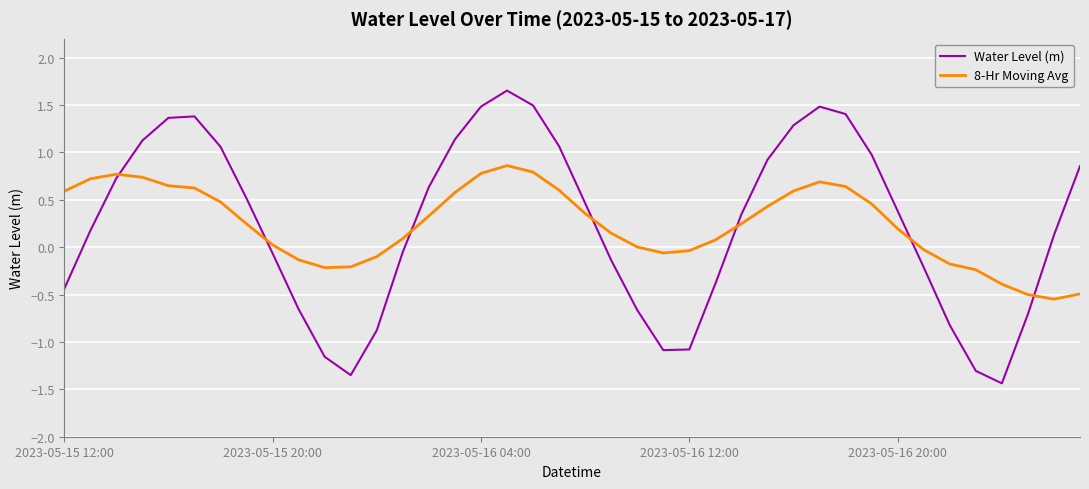

How many intersections are there between 8-Hr Moving Avg and Water Level (m)?

7